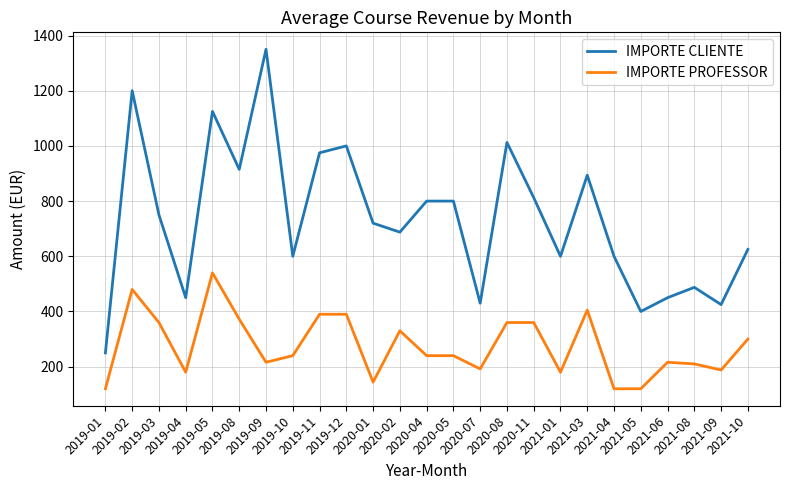

What are all the series names shown in the legend?

IMPORTE CLIENTE, IMPORTE PROFESSOR